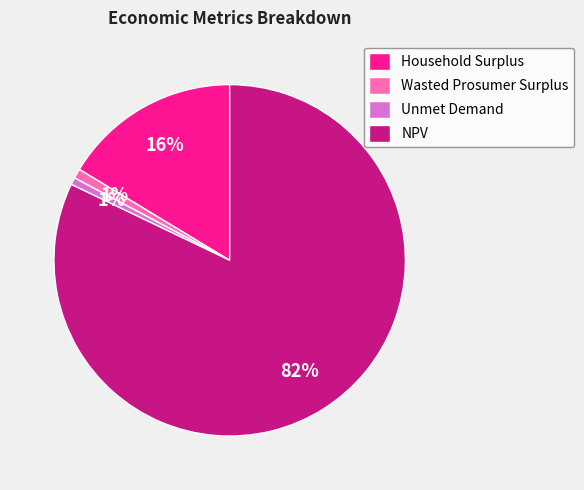

Which category has the biggest portion of the pie?

NPV